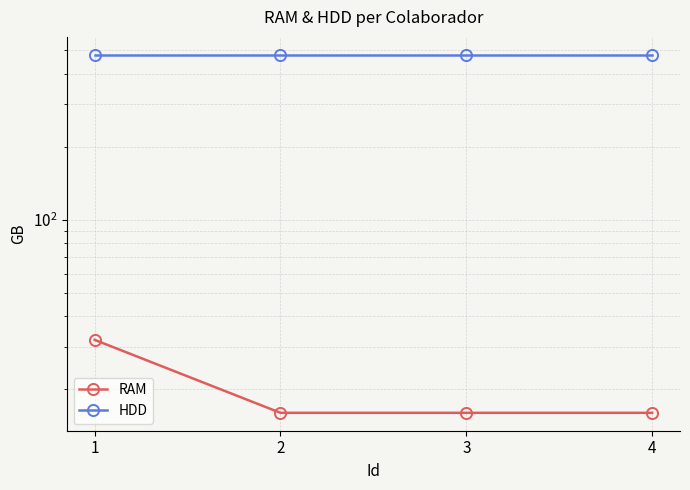

True or false: RAM has more than 1 interior local peaks.

False